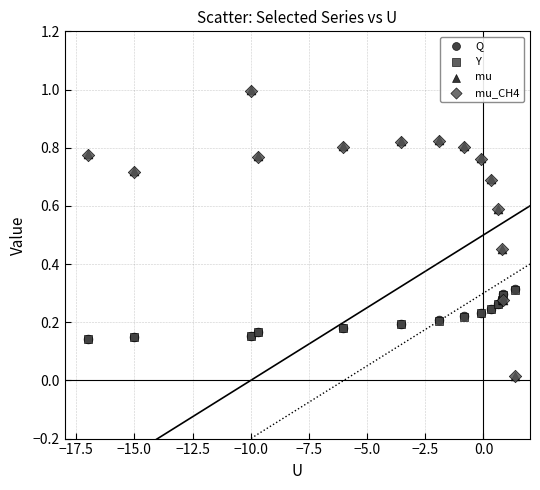

What are all the series names shown in the legend?

Q, Y, mu, mu_CH4